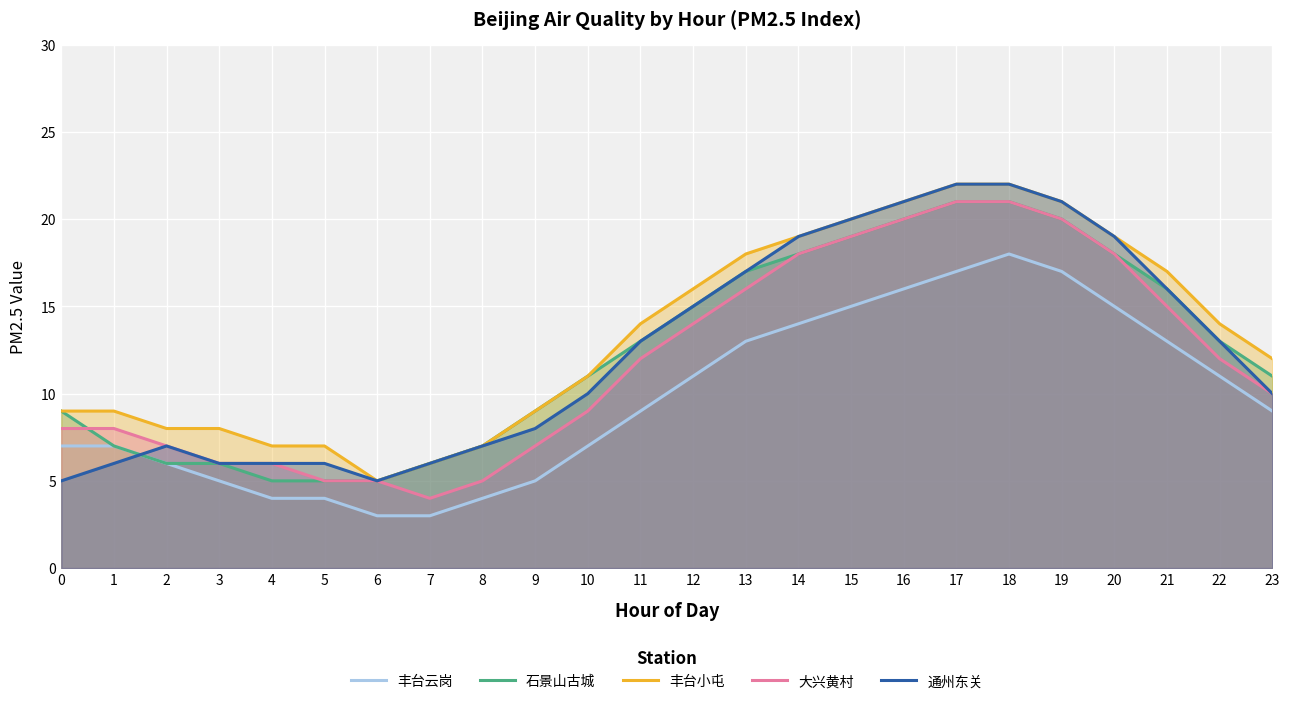

Which has a higher value, 14 or 17?

17